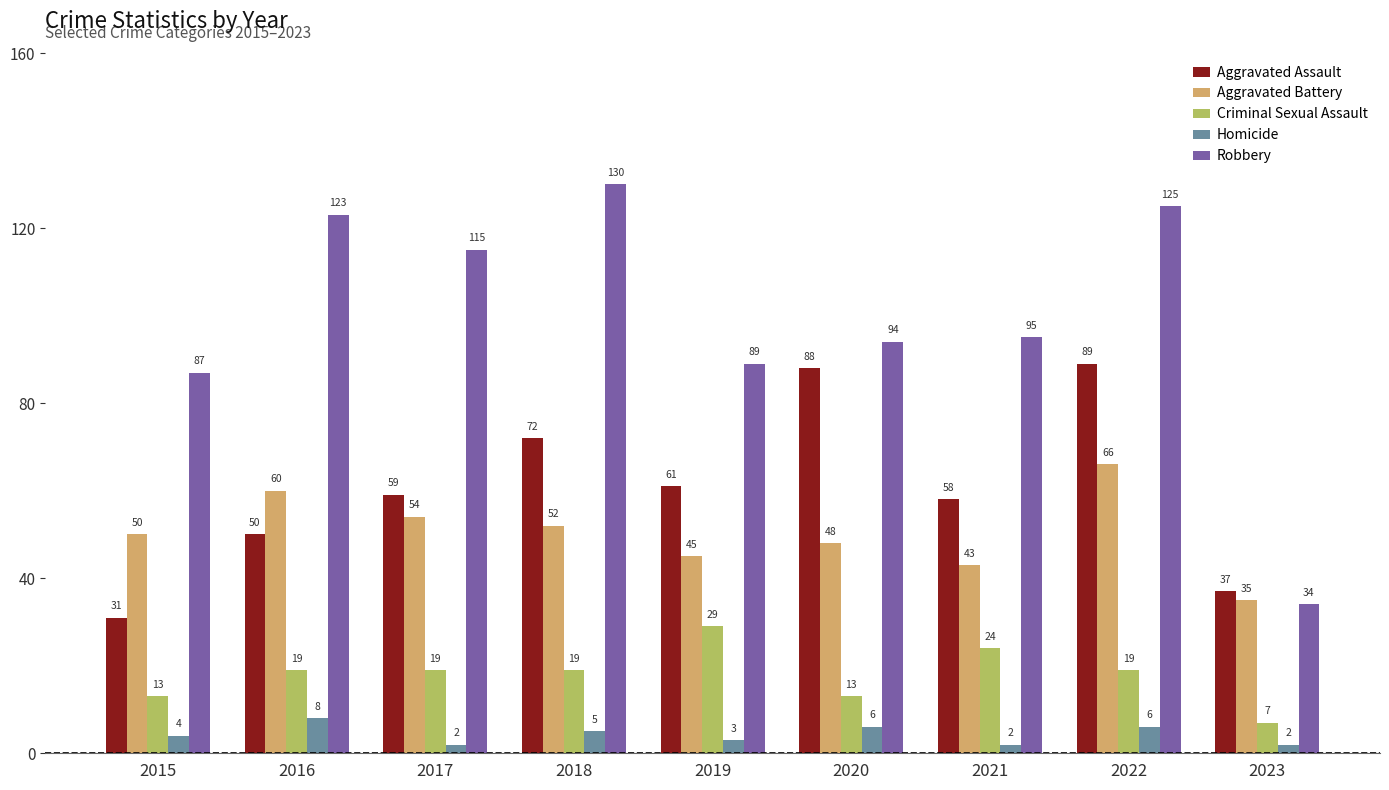

Which category has the highest value across all series?

2018